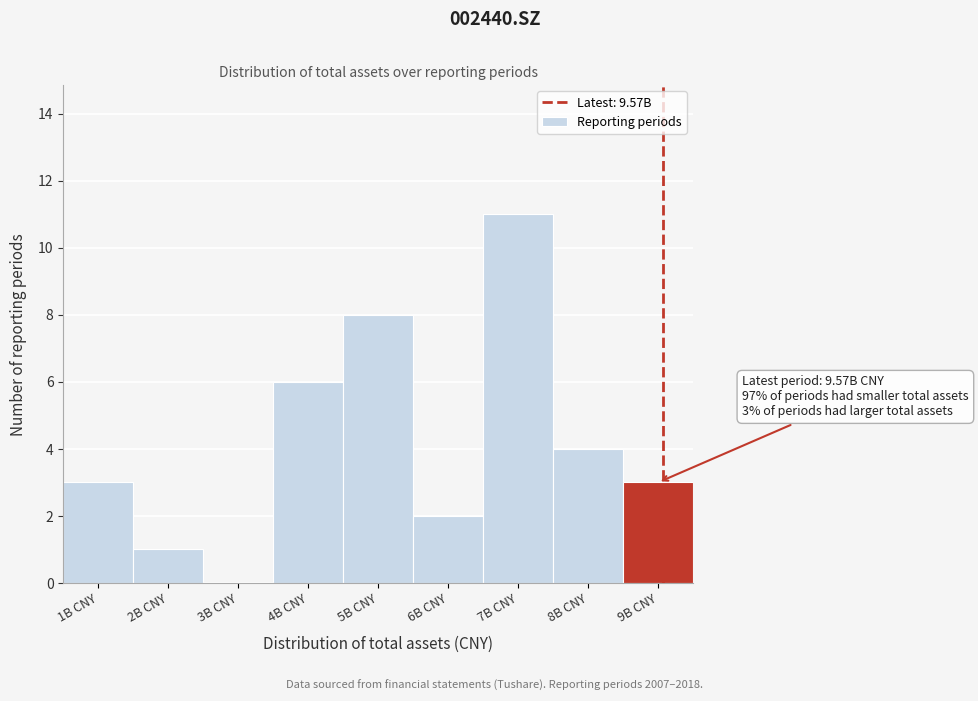

Reading left to right, what are all the values shown in this chart?

1B CNY=3	2B CNY=1	3B CNY=0	4B CNY=6	5B CNY=8	6B CNY=2	7B CNY=11	8B CNY=4	9B CNY=3